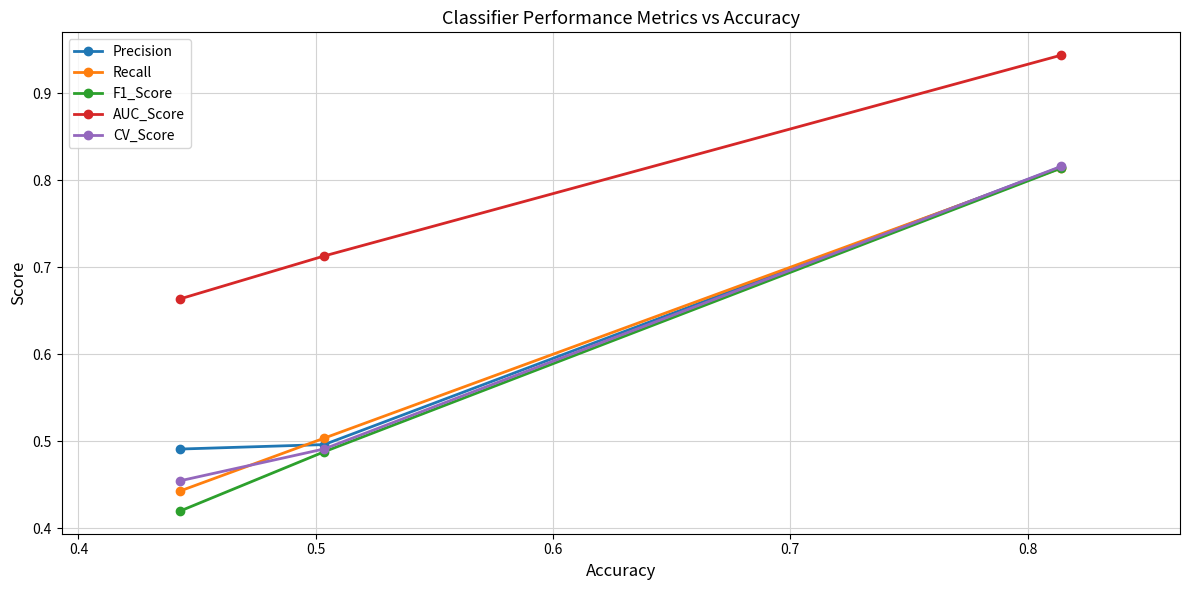

At how many categories does at least one series exceed 0?

3